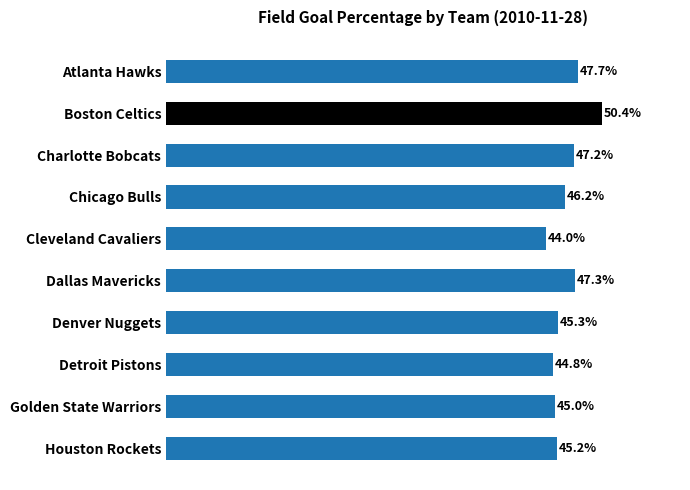

Rank the categories by value from highest to lowest.

Boston Celtics, Atlanta Hawks, Dallas Mavericks, Charlotte Bobcats, Chicago Bulls, Denver Nuggets, Houston Rockets, Golden State Warriors, Detroit Pistons, Cleveland Cavaliers